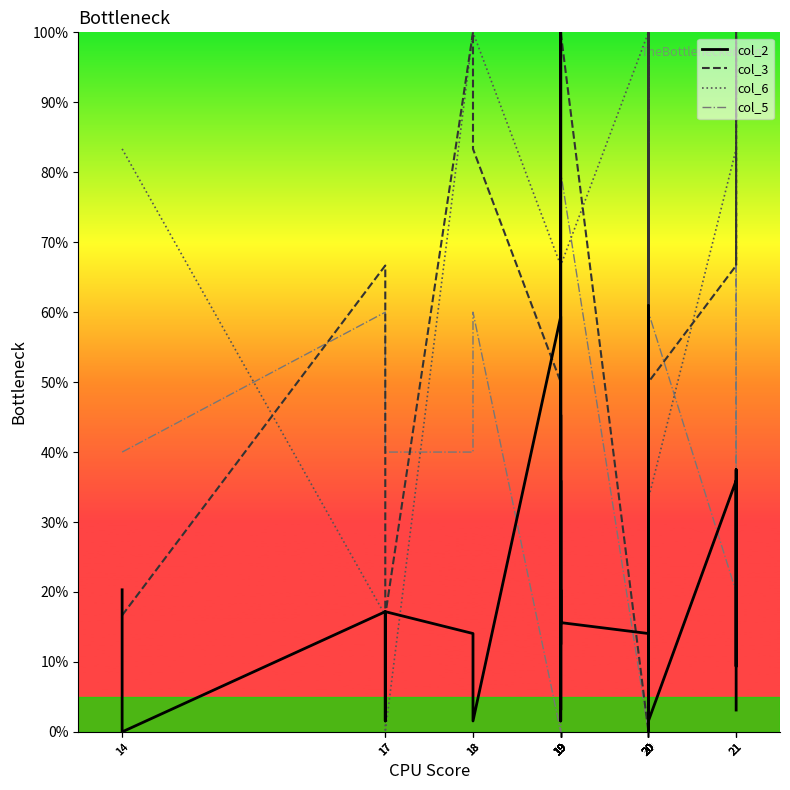

True or false: col_3 and col_5 intersect in this chart.

True